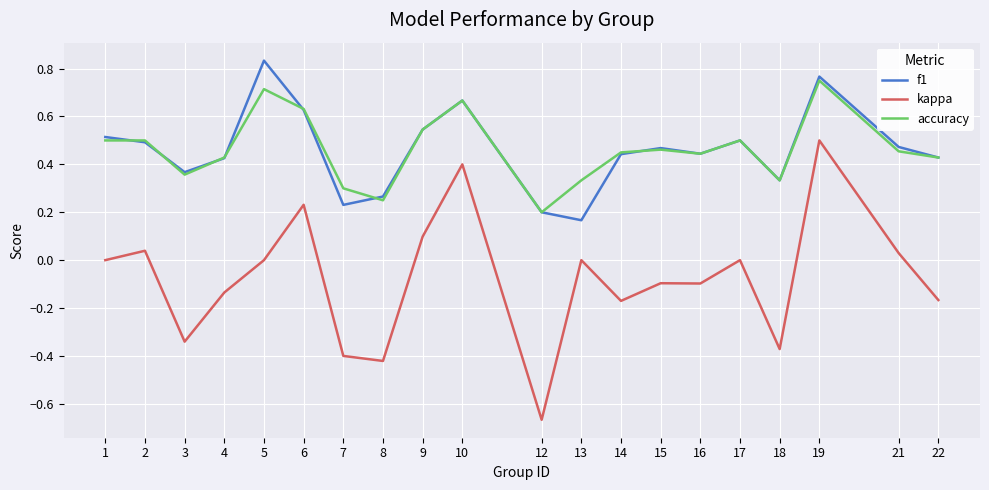

True or false: accuracy and kappa intersect in this chart.

False